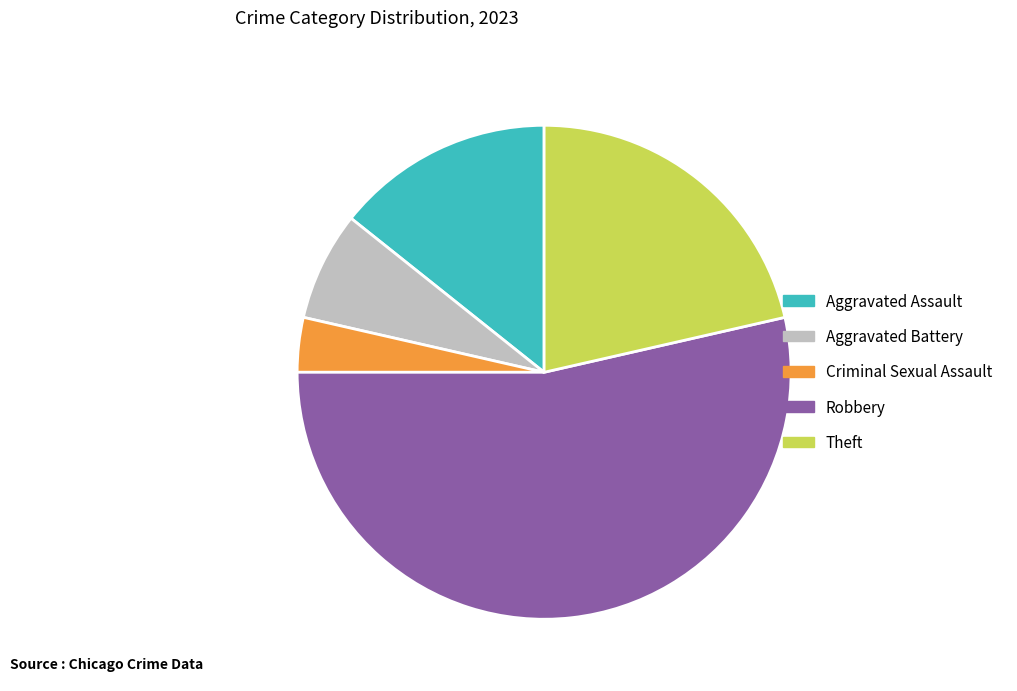

Is there any slice that represents more than half of the pie?

Yes